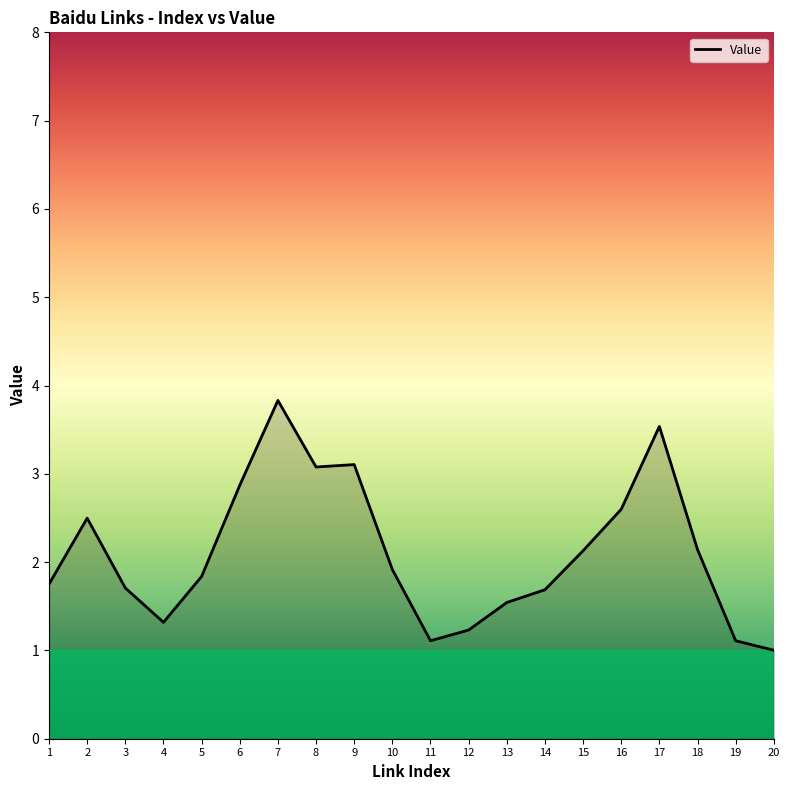

What is the difference between the values at 8 and 20?

2.1